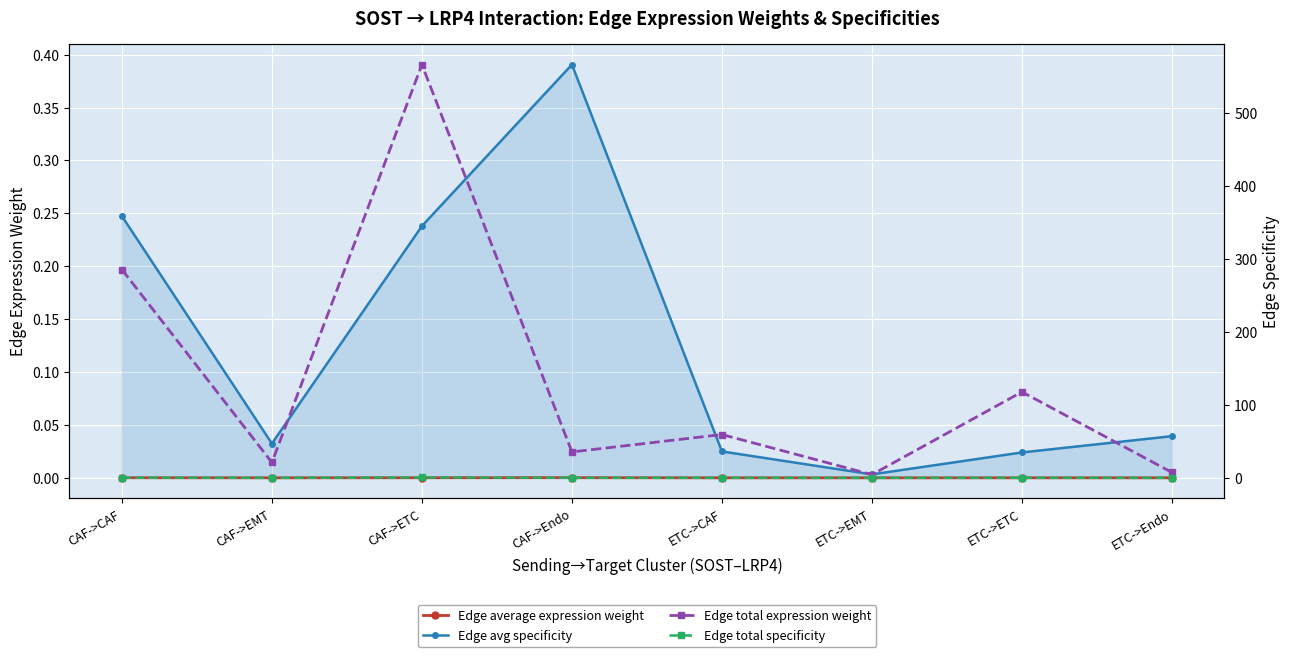

Reading left to right, extract all data points from this chart.

Edge average expression weight: CAF->CAF=0.0	CAF->EMT=0.0	CAF->ETC=0.0	CAF->Endo=0.0	ETC->CAF=0.0	ETC->EMT=0.0	ETC->ETC=0.0	ETC->Endo=0.0
Edge avg specificity: CAF->CAF=0.2	CAF->EMT=0.0	CAF->ETC=0.2	CAF->Endo=0.4	ETC->CAF=0.0	ETC->EMT=0.0	ETC->ETC=0.0	ETC->Endo=0.0
Edge total expression weight: CAF->CAF=285.1	CAF->EMT=21.0	CAF->ETC=565.7	CAF->Endo=35.4	ETC->CAF=59.3	ETC->EMT=4.4	ETC->ETC=117.6	ETC->Endo=7.4
Edge total specificity: CAF->CAF=0.3	CAF->EMT=0.0	CAF->ETC=0.5	CAF->Endo=0.0	ETC->CAF=0.1	ETC->EMT=0.0	ETC->ETC=0.1	ETC->Endo=0.0